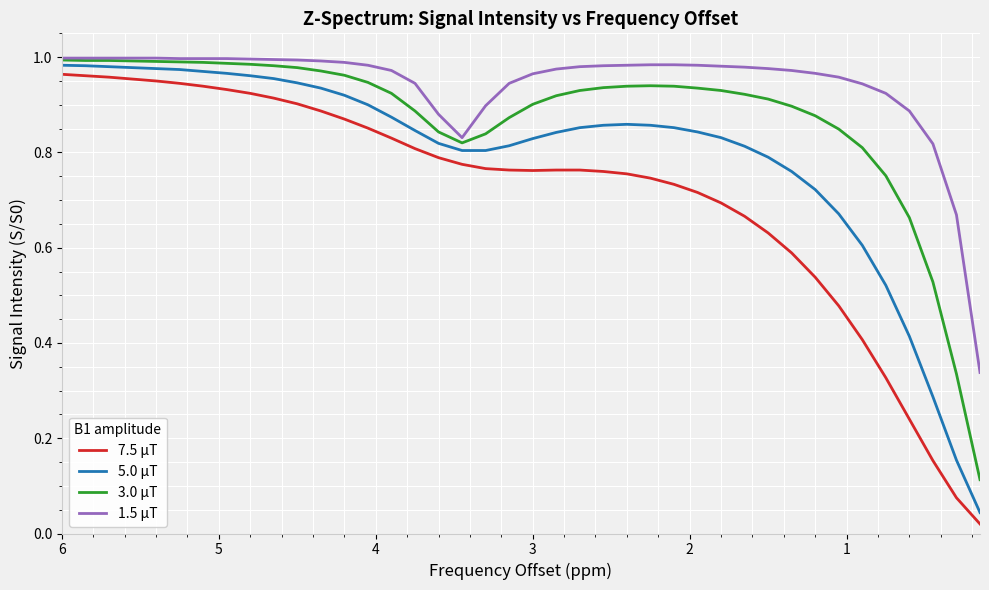

Reading right to left, what are all the values shown in this chart?

7.5 μT: 0.0	0.1	0.2	0.2	0.3	0.4	0.5	0.5	0.6	0.6	0.7	0.7	0.7	0.7	0.7	0.8	0.8	0.8	0.8	0.8	0.8	0.8	0.8	0.8	0.8	0.8	0.9	0.9	0.9	0.9	0.9	0.9	0.9	0.9	0.9	0.9	1.0	1.0	1.0	1.0
5.0 μT: 0.0	0.2	0.3	0.4	0.5	0.6	0.7	0.7	0.8	0.8	0.8	0.8	0.8	0.9	0.9	0.9	0.9	0.9	0.8	0.8	0.8	0.8	0.8	0.8	0.8	0.9	0.9	0.9	0.9	0.9	1.0	1.0	1.0	1.0	1.0	1.0	1.0	1.0	1.0	1.0
3.0 μT: 0.1	0.3	0.5	0.7	0.8	0.8	0.8	0.9	0.9	0.9	0.9	0.9	0.9	0.9	0.9	0.9	0.9	0.9	0.9	0.9	0.9	0.8	0.8	0.8	0.9	0.9	0.9	1.0	1.0	1.0	1.0	1.0	1.0	1.0	1.0	1.0	1.0	1.0	1.0	1.0
1.5 μT: 0.3	0.7	0.8	0.9	0.9	0.9	1.0	1.0	1.0	1.0	1.0	1.0	1.0	1.0	1.0	1.0	1.0	1.0	1.0	1.0	0.9	0.9	0.8	0.9	0.9	1.0	1.0	1.0	1.0	1.0	1.0	1.0	1.0	1.0	1.0	1.0	1.0	1.0	1.0	1.0